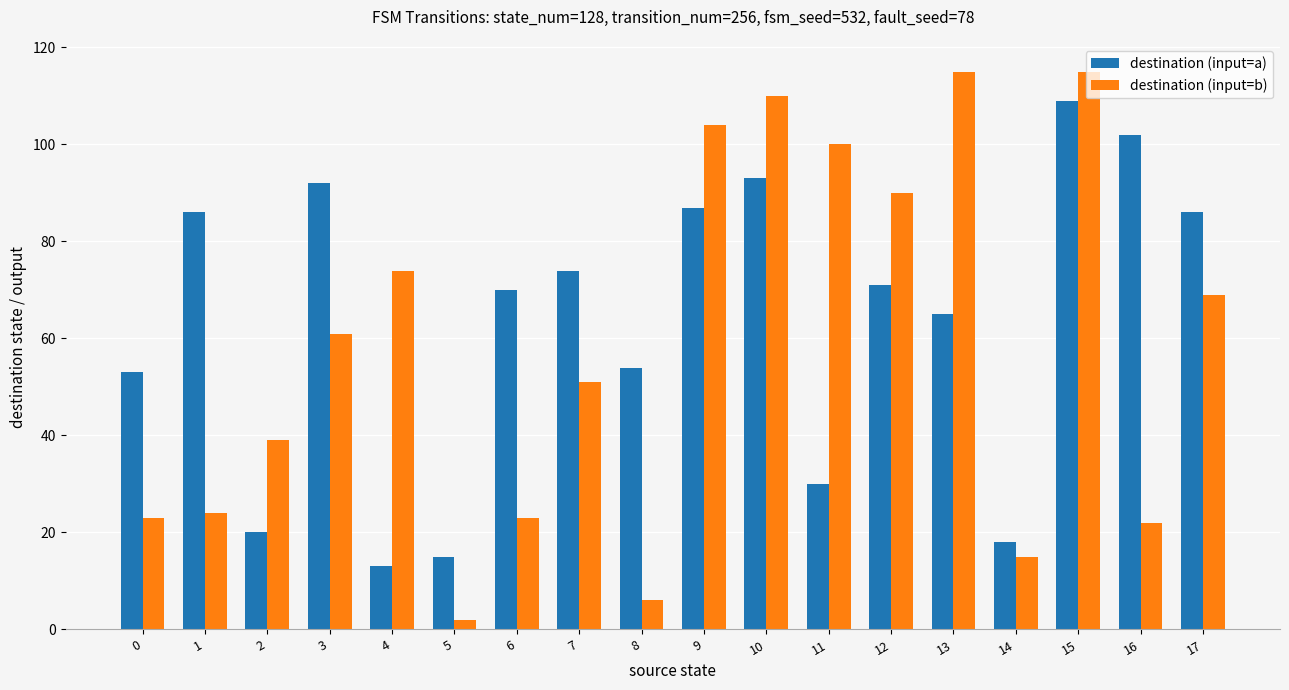

Rank the series by their average value, from highest to lowest.

destination (input=a), destination (input=b)